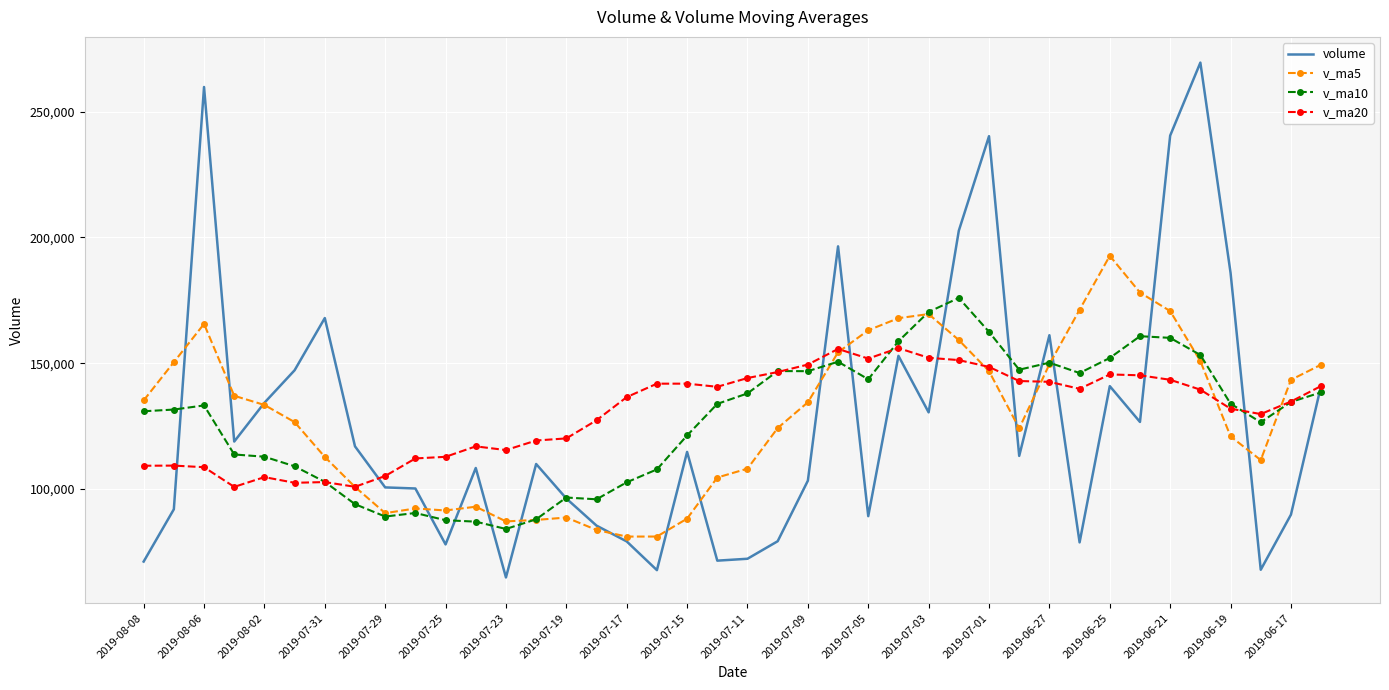

What is the difference between the maximum and minimum values in the v_ma20 series?

55156.5